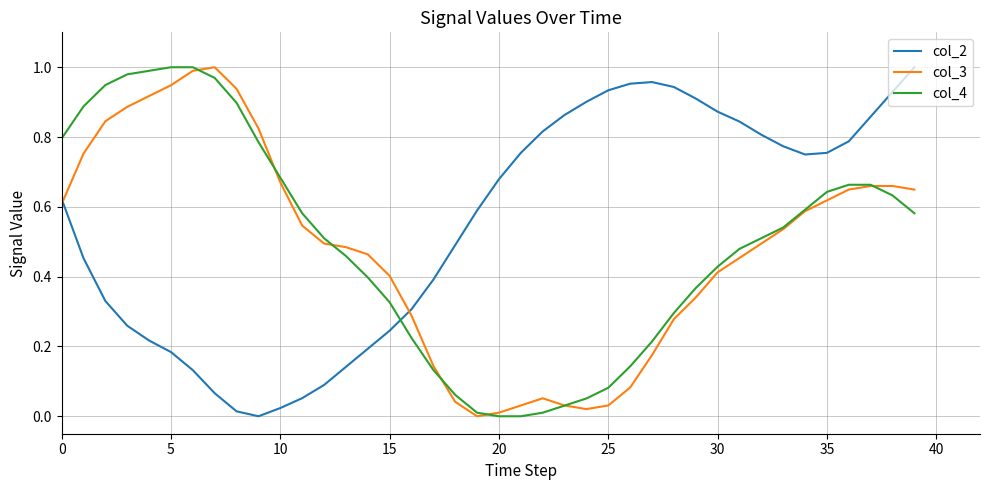

After their last crossing, which series has the higher values: col_3 or col_2?

col_2